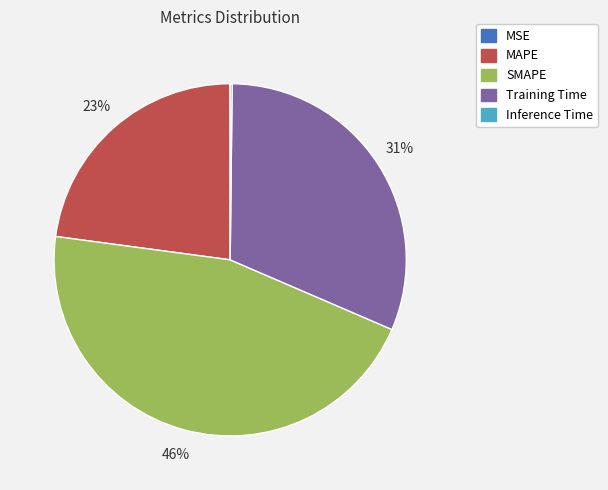

Combined, do MAPE and Training Time account for over 50%?

Yes